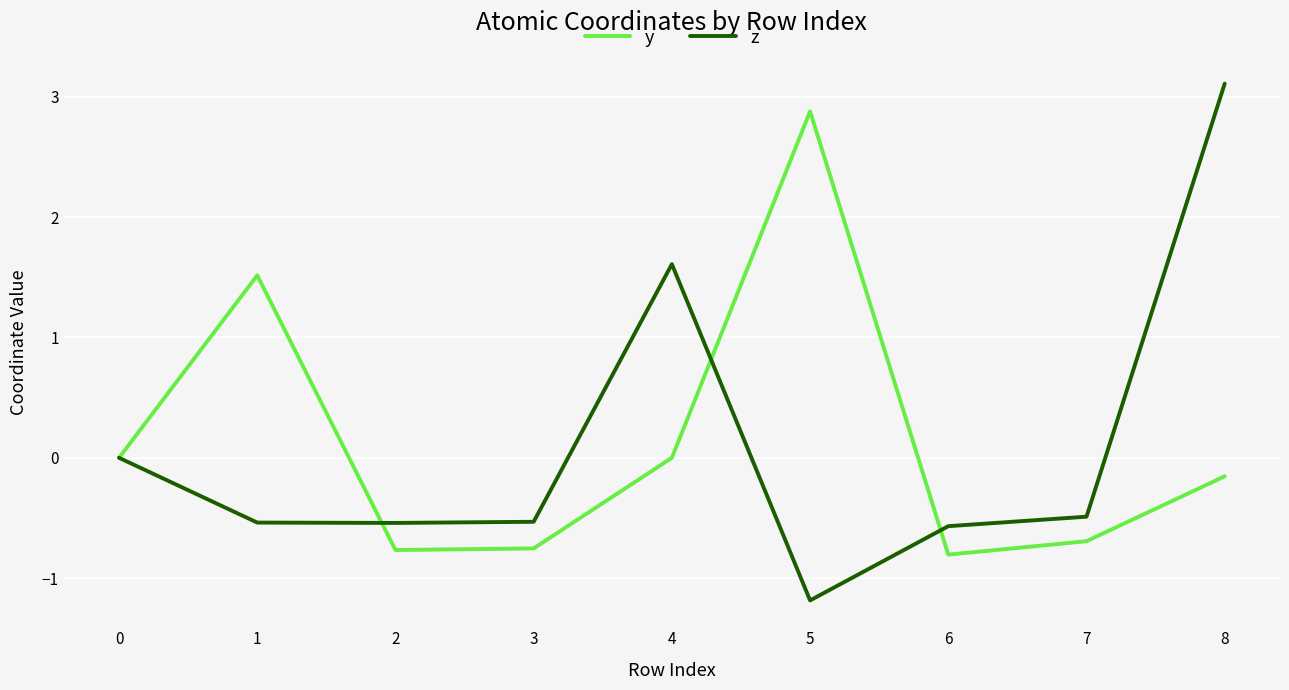

Count the z values in the range 0 to 1.

1